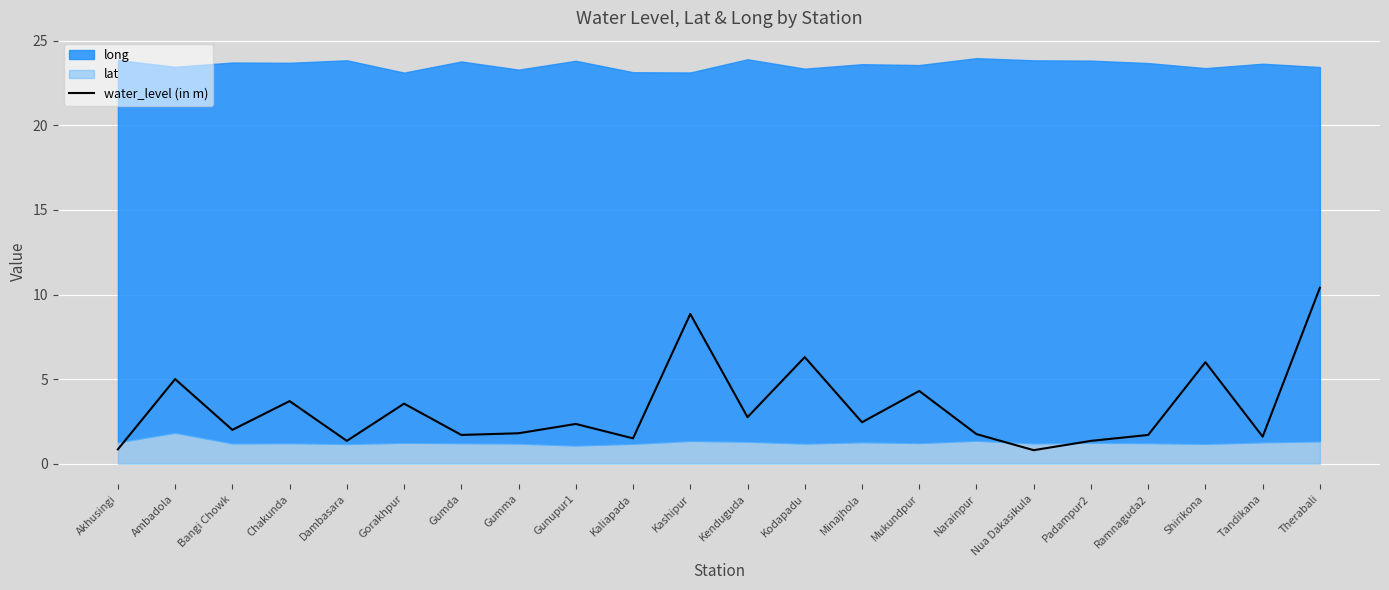

How many lines are shown in the chart?

1